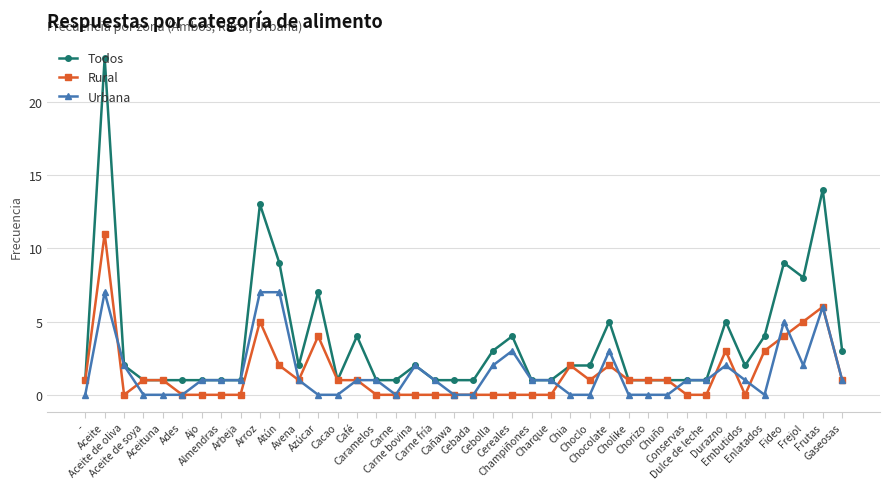

How many series are shown in this chart?

3